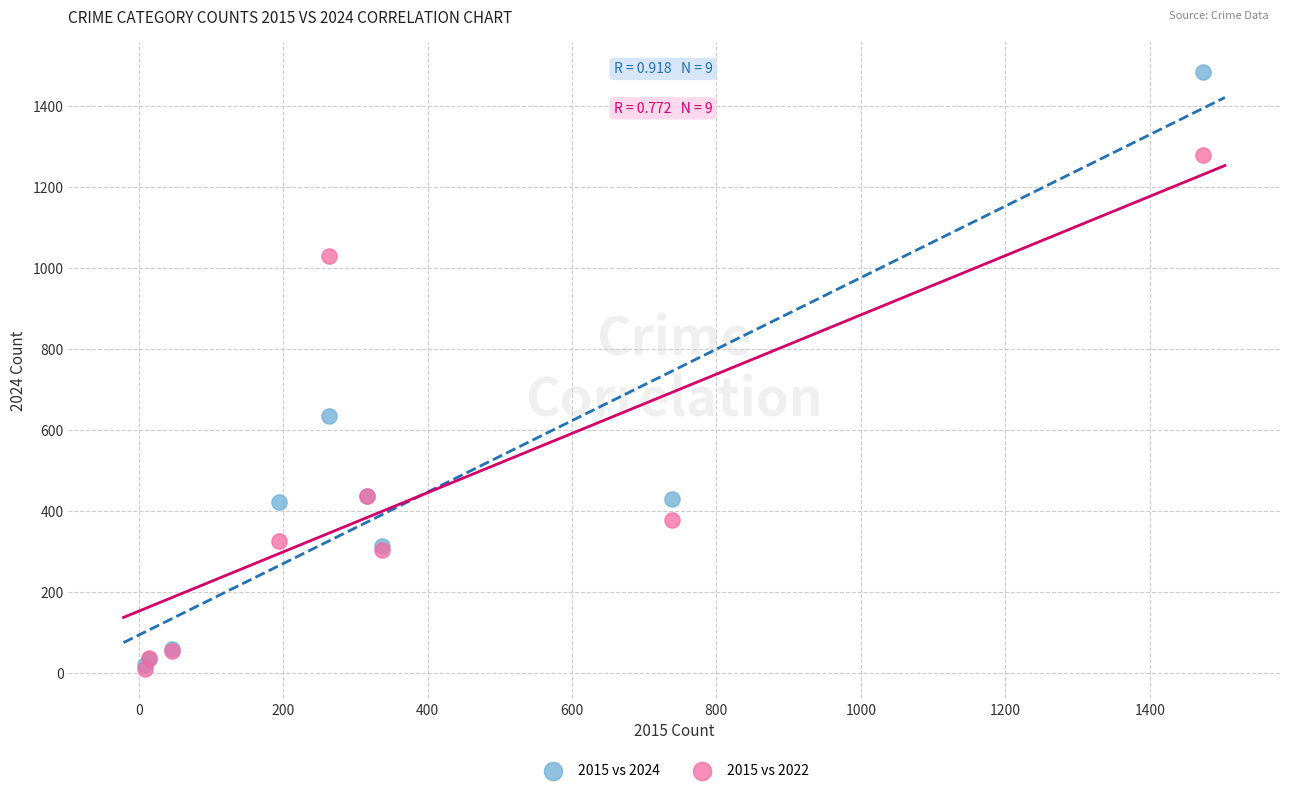

In the 2015 vs 2024 series, what Y value is closest to 752?

636